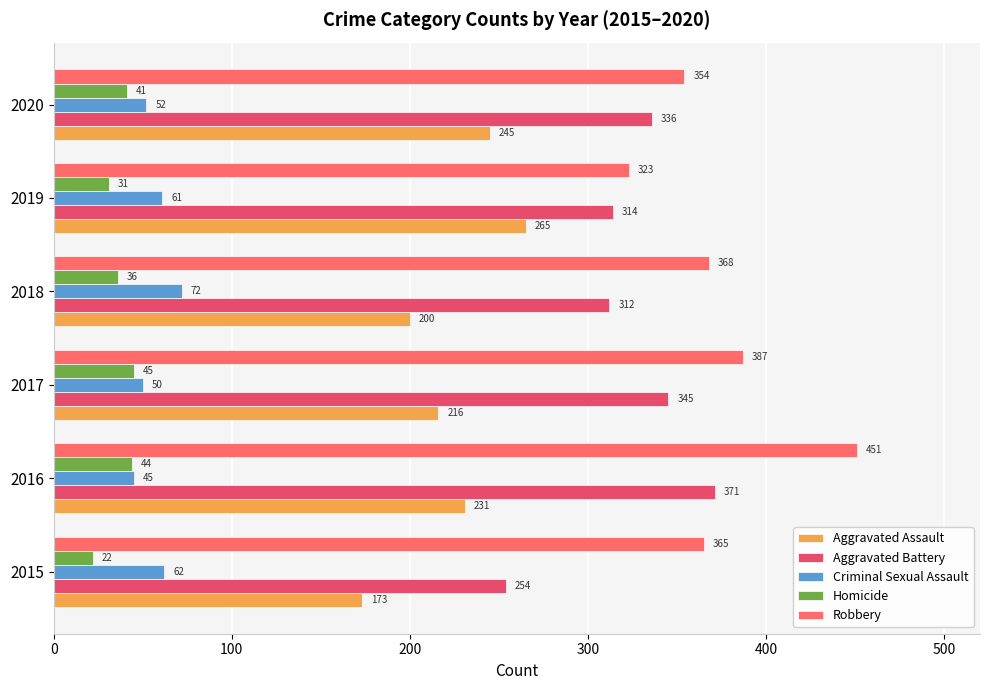

How many values in the Aggravated Battery series are below 336?

3